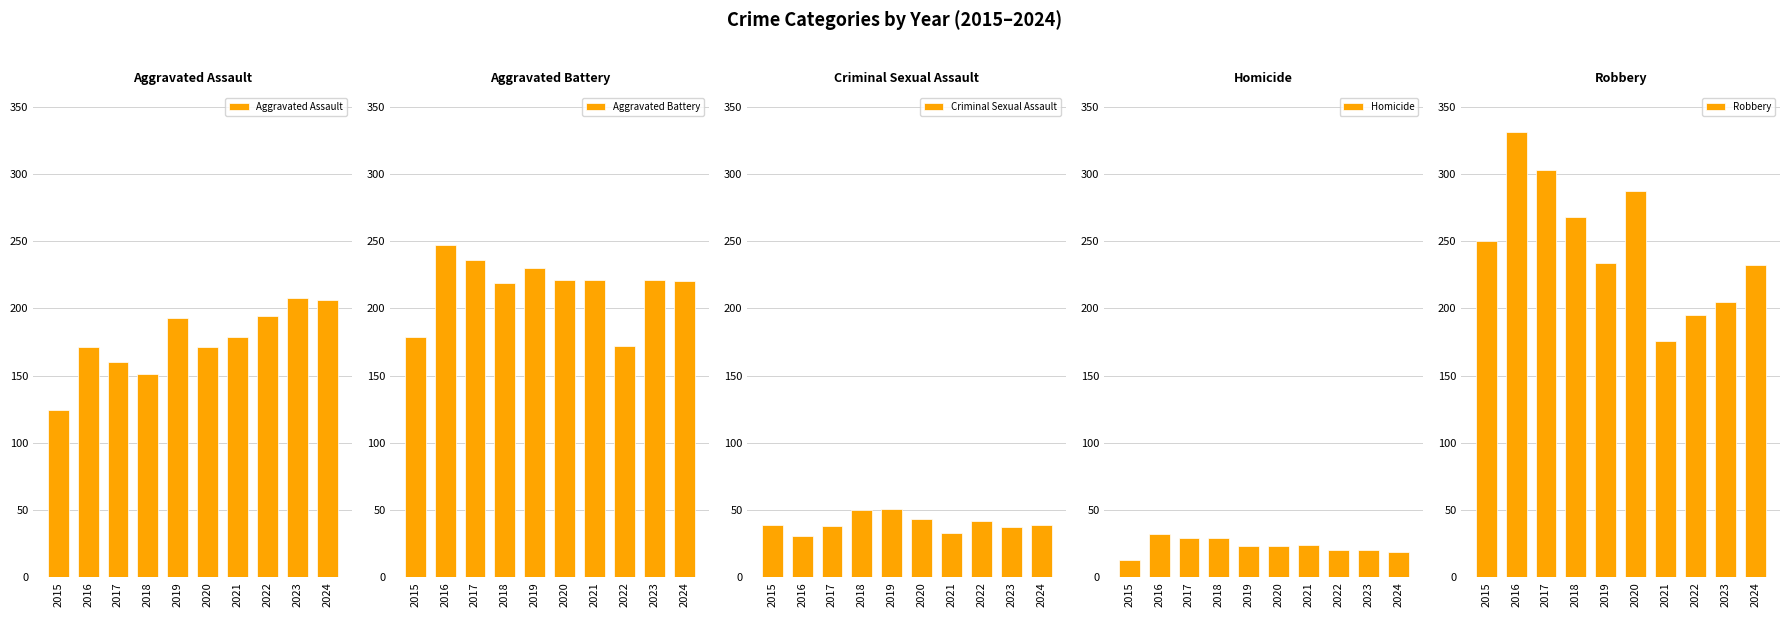

Are the bars grouped side by side (vs. stacked)?

Yes